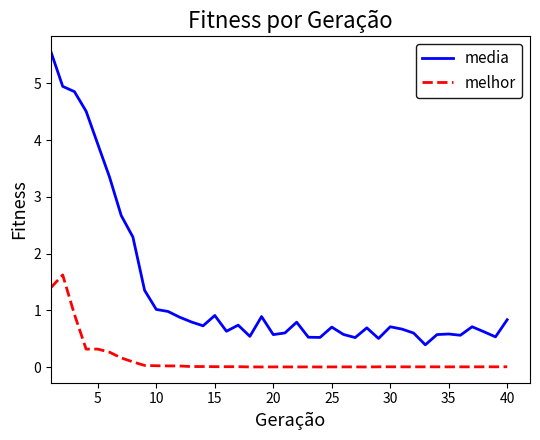

Which series has the largest total across all categories?

media